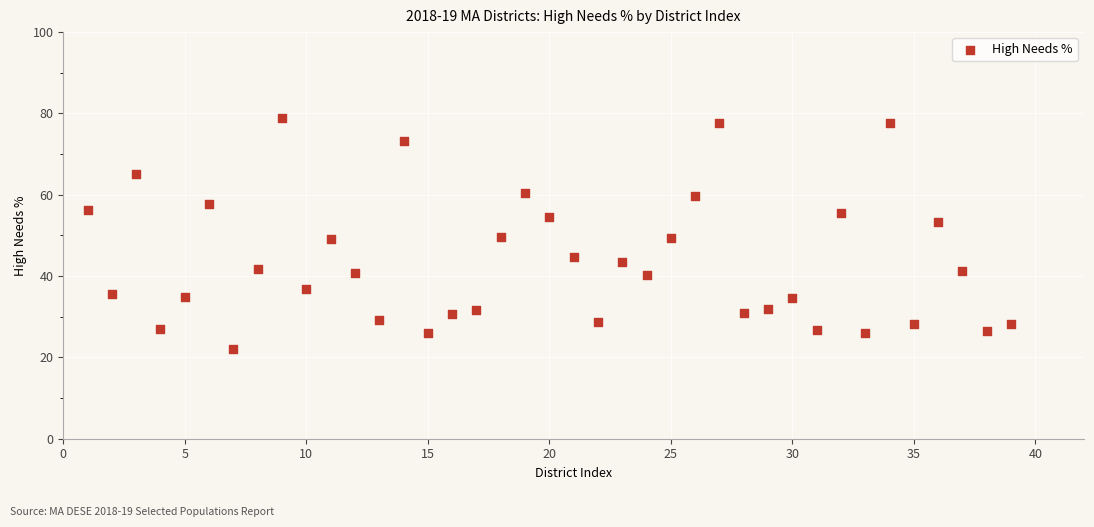

What is the range of Y values (max minus min)?

56.9